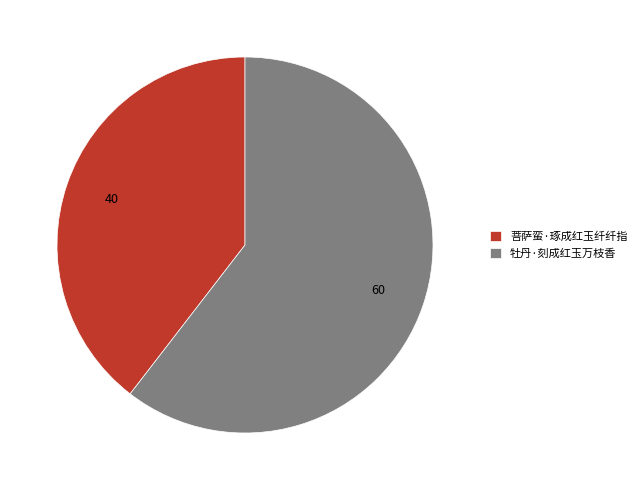

The 牡丹·刻成红玉万枝香 slice represents 60% of the pie. True or false?

True